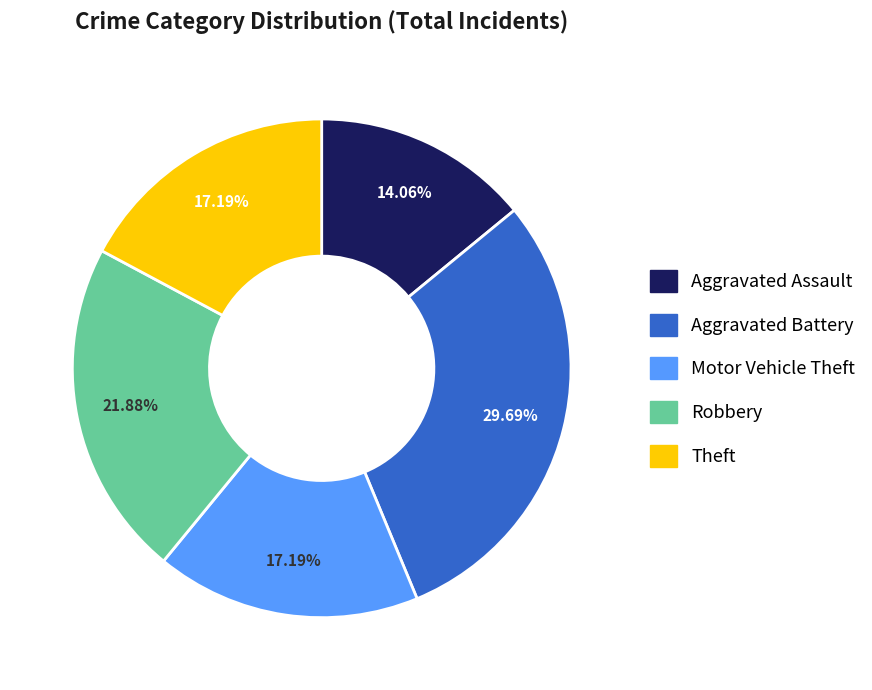

Which slice is the smallest?

Aggravated Assault